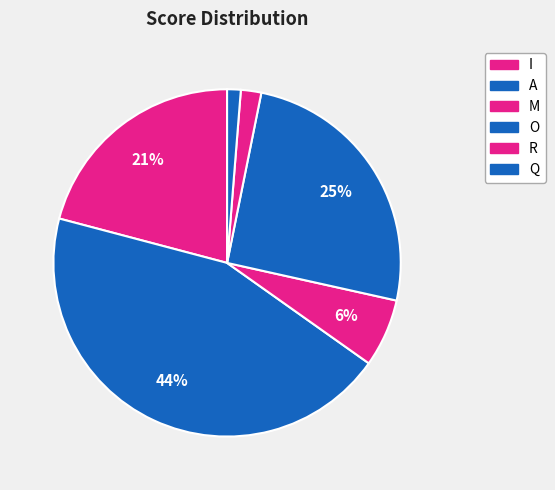

To the nearest percent, what percentage of the pie is I?

21%